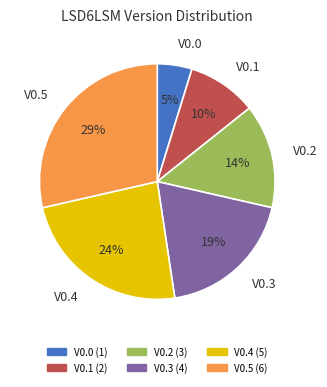

True or false: V0.0 accounts for 5% of the total.

True